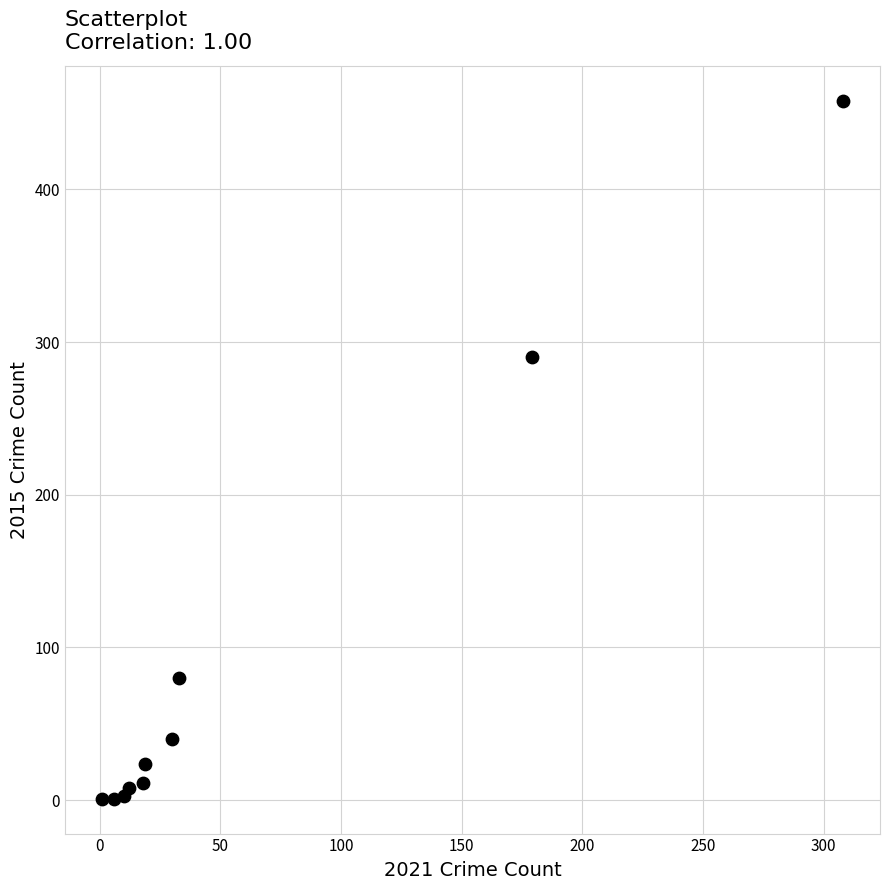

What Y value in the scatter plot is closest to 229?

290